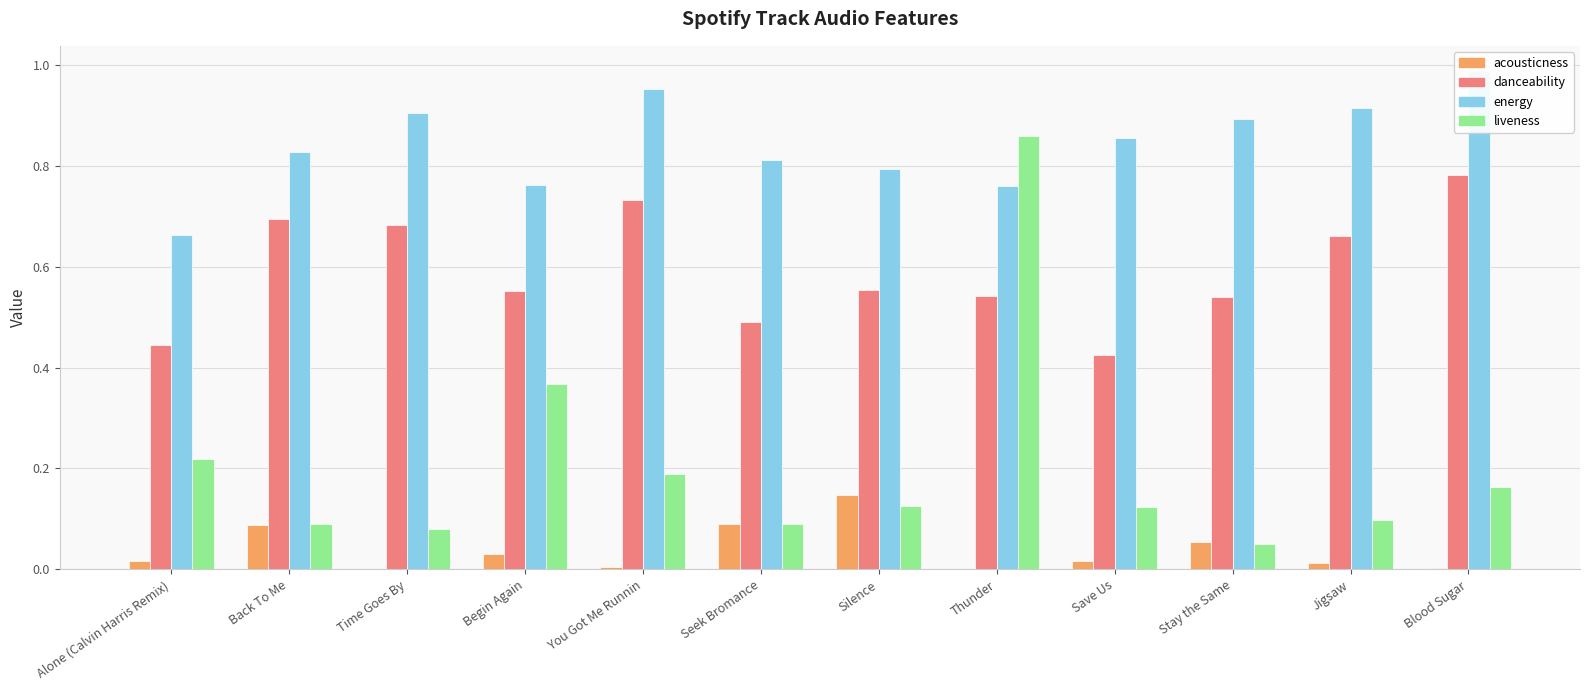

What is the average value of the energy series?

0.8